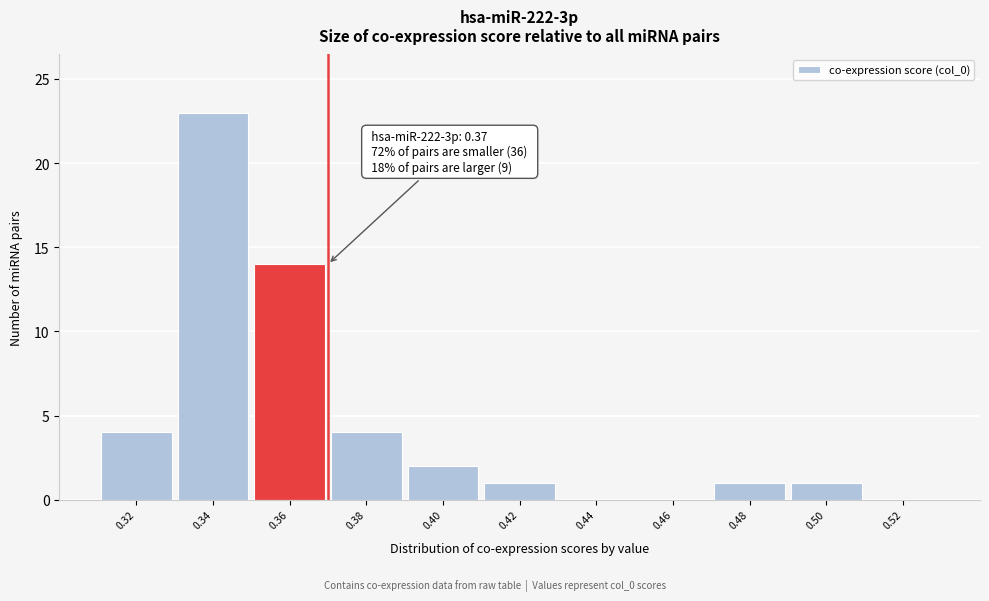

Which range on the x-axis has the tallest bar?

0.33 to 0.35